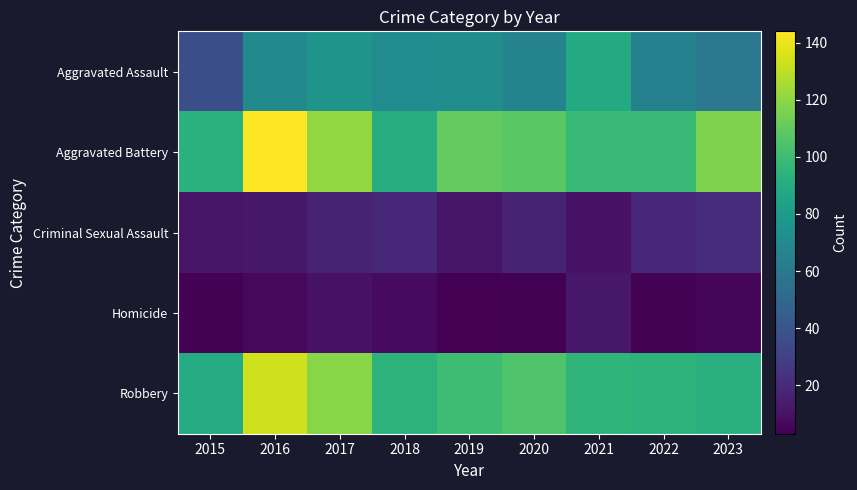

Between 2018 and 2020, which is larger?

2018